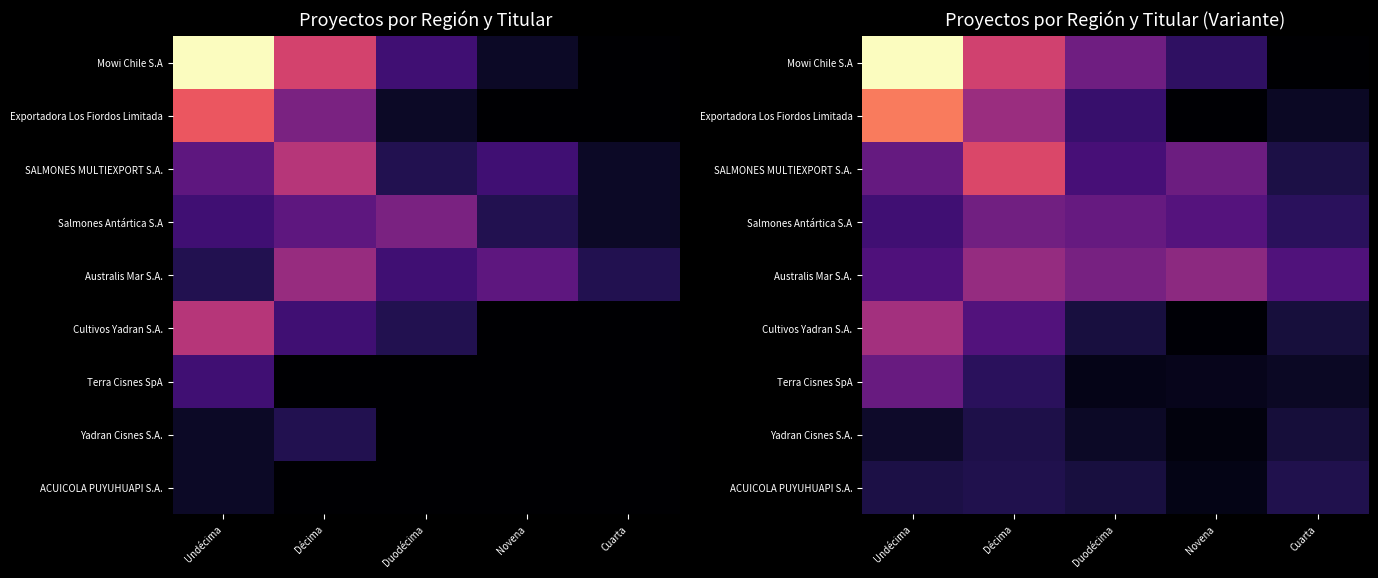

Count the number of data series in this chart.

9